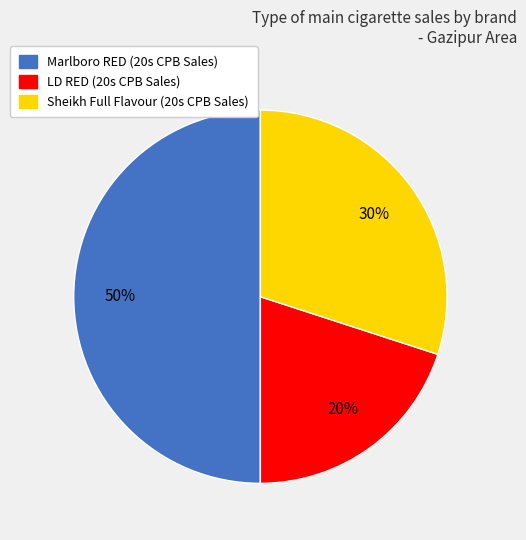

Which has a higher value, Marlboro RED or LD RED?

Marlboro RED